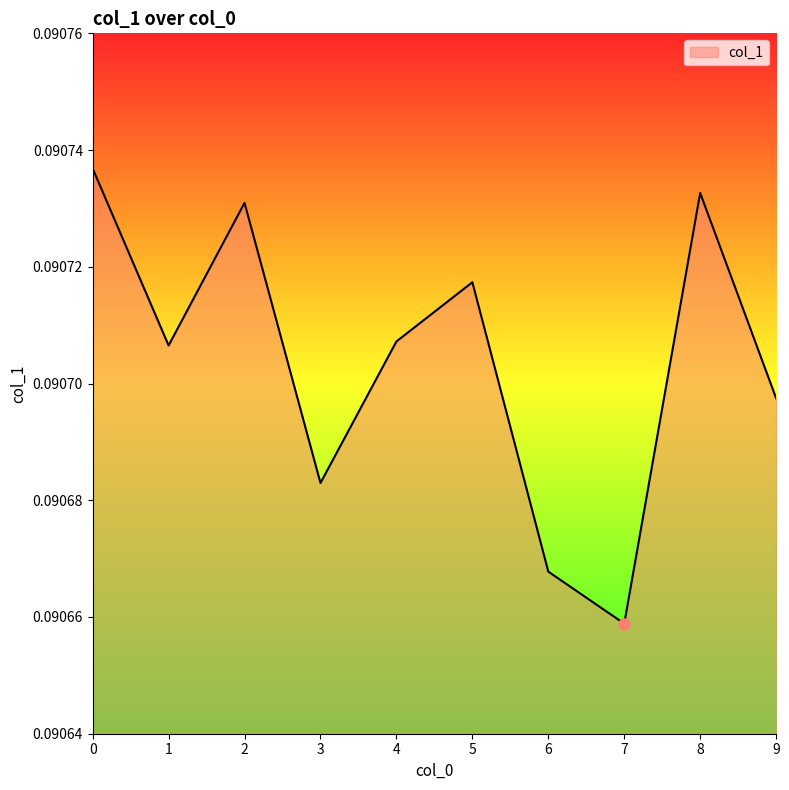

At which category does the chart reach its minimum across all series?

7